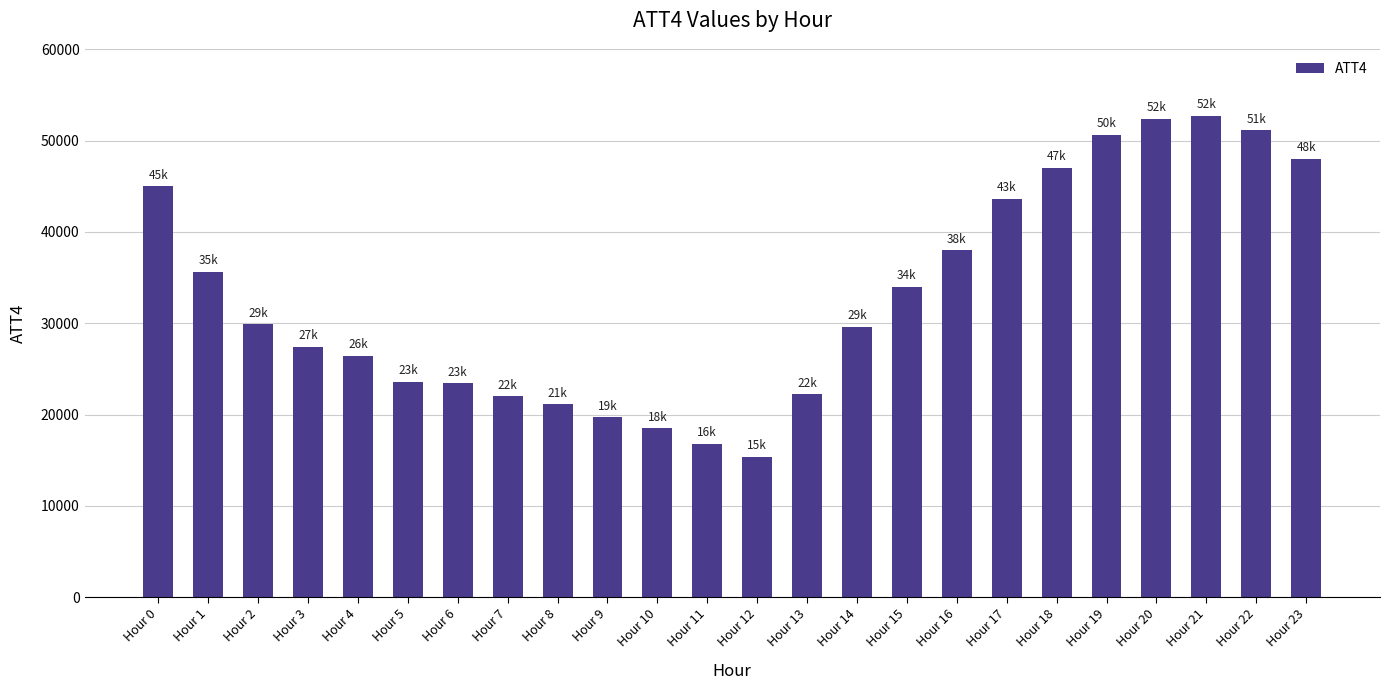

What is the greatest value displayed?

52700